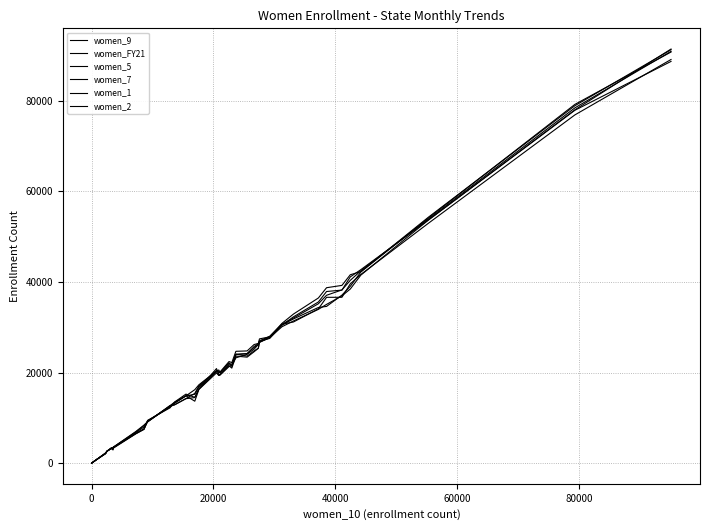

How many lines are shown in the chart?

6